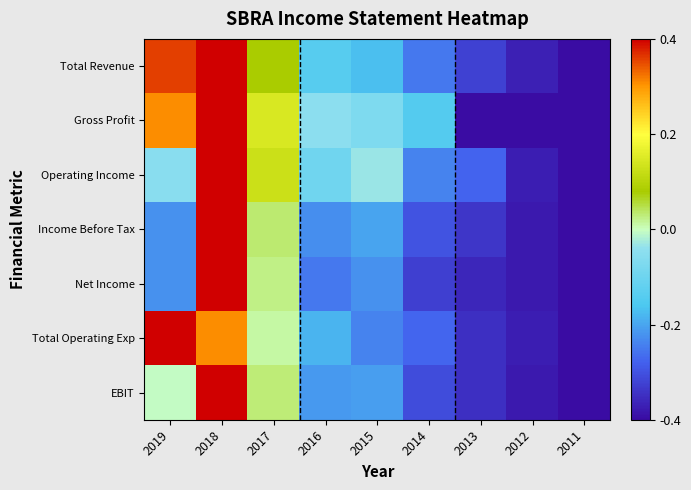

Between 2011 and 2012, which is larger?

2012